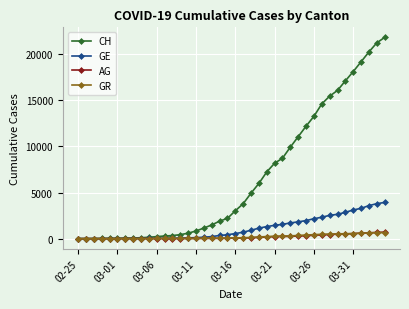

Which series has the largest total across all categories?

CH